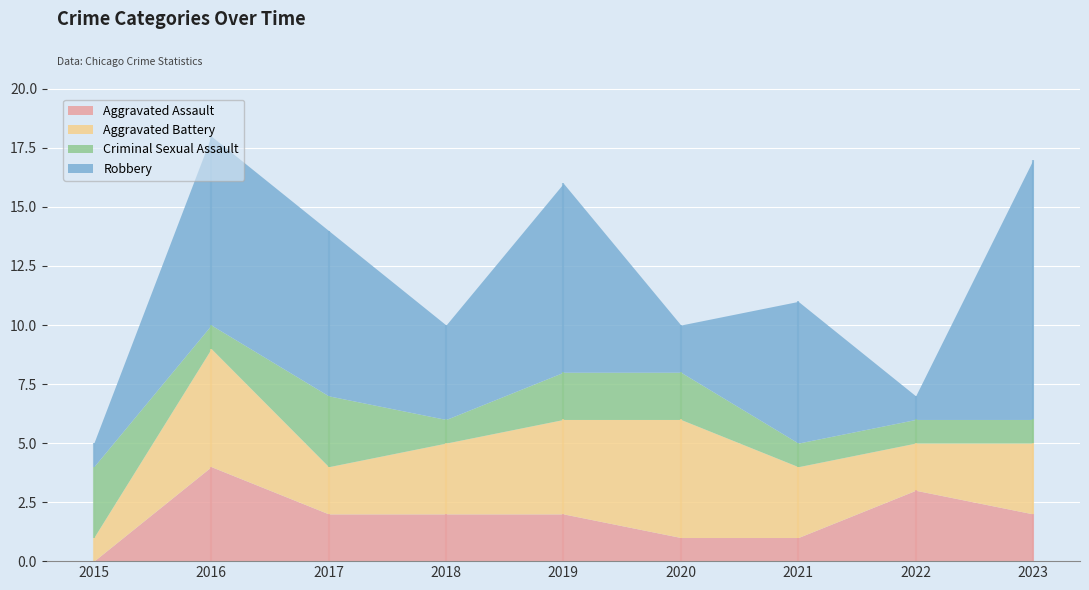

What is the total value across all series at 2015?

5